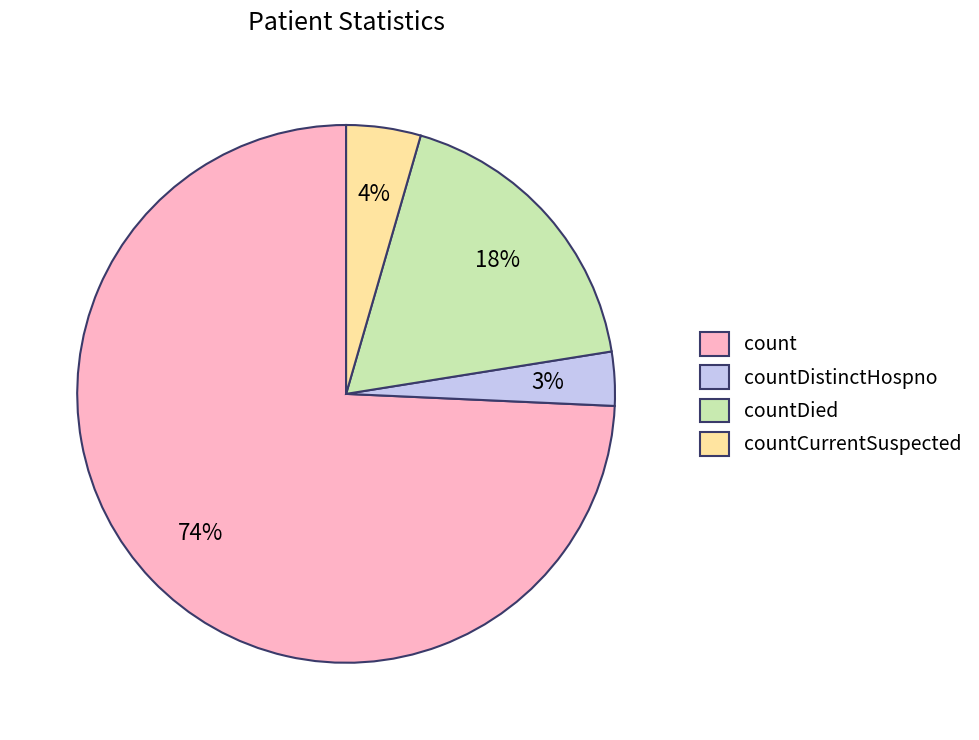

Is there any slice that represents more than half of the pie?

Yes